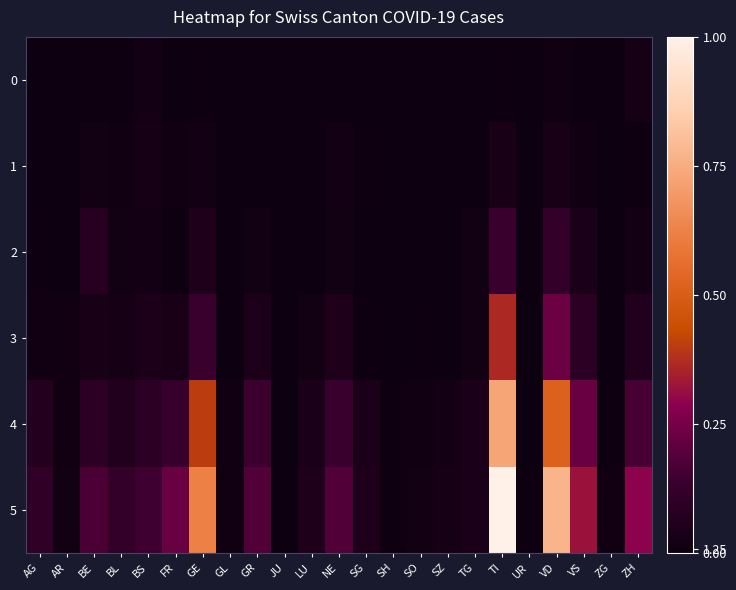

Reading left to right, list all the values displayed in this chart.

0: AG=0.0	AR=0.0	BE=0.0	BL=0.0	BS=0.0	FR=0.0	GE=0.0	GL=0.0	GR=0.0	JU=0.0	LU=0.0	NE=0.0	SG=0.0	SH=0.0	SO=0.0	SZ=0.0	TG=0.0	TI=0.0	UR=0.0	VD=0.0	VS=0.0	ZG=0.0	ZH=0.0
1: AG=0.0	AR=0.0	BE=0.0	BL=0.0	BS=0.0	FR=0.0	GE=0.0	GL=0.0	GR=0.0	JU=0.0	LU=0.0	NE=0.0	SG=0.0	SH=0.0	SO=0.0	SZ=0.0	TG=0.0	TI=0.0	UR=0.0	VD=0.0	VS=0.0	ZG=0.0	ZH=0.0
2: AG=0.0	AR=0.0	BE=0.1	BL=0.0	BS=0.0	FR=0.0	GE=0.1	GL=0.0	GR=0.0	JU=0.0	LU=0.0	NE=0.0	SG=0.0	SH=0.0	SO=0.0	SZ=0.0	TG=0.0	TI=0.1	UR=0.0	VD=0.1	VS=0.0	ZG=0.0	ZH=0.0
3: AG=0.0	AR=0.0	BE=0.0	BL=0.0	BS=0.0	FR=0.0	GE=0.1	GL=0.0	GR=0.0	JU=0.0	LU=0.0	NE=0.1	SG=0.0	SH=0.0	SO=0.0	SZ=0.0	TG=0.0	TI=0.4	UR=0.0	VD=0.2	VS=0.1	ZG=0.0	ZH=0.1
4: AG=0.1	AR=0.0	BE=0.1	BL=0.1	BS=0.1	FR=0.1	GE=0.4	GL=0.0	GR=0.1	JU=0.0	LU=0.0	NE=0.1	SG=0.0	SH=0.0	SO=0.0	SZ=0.0	TG=0.0	TI=0.7	UR=0.0	VD=0.5	VS=0.2	ZG=0.0	ZH=0.2
5: AG=0.1	AR=0.0	BE=0.2	BL=0.1	BS=0.1	FR=0.2	GE=0.6	GL=0.0	GR=0.2	JU=0.0	LU=0.1	NE=0.2	SG=0.1	SH=0.0	SO=0.0	SZ=0.0	TG=0.0	TI=1.0	UR=0.0	VD=0.8	VS=0.3	ZG=0.0	ZH=0.3